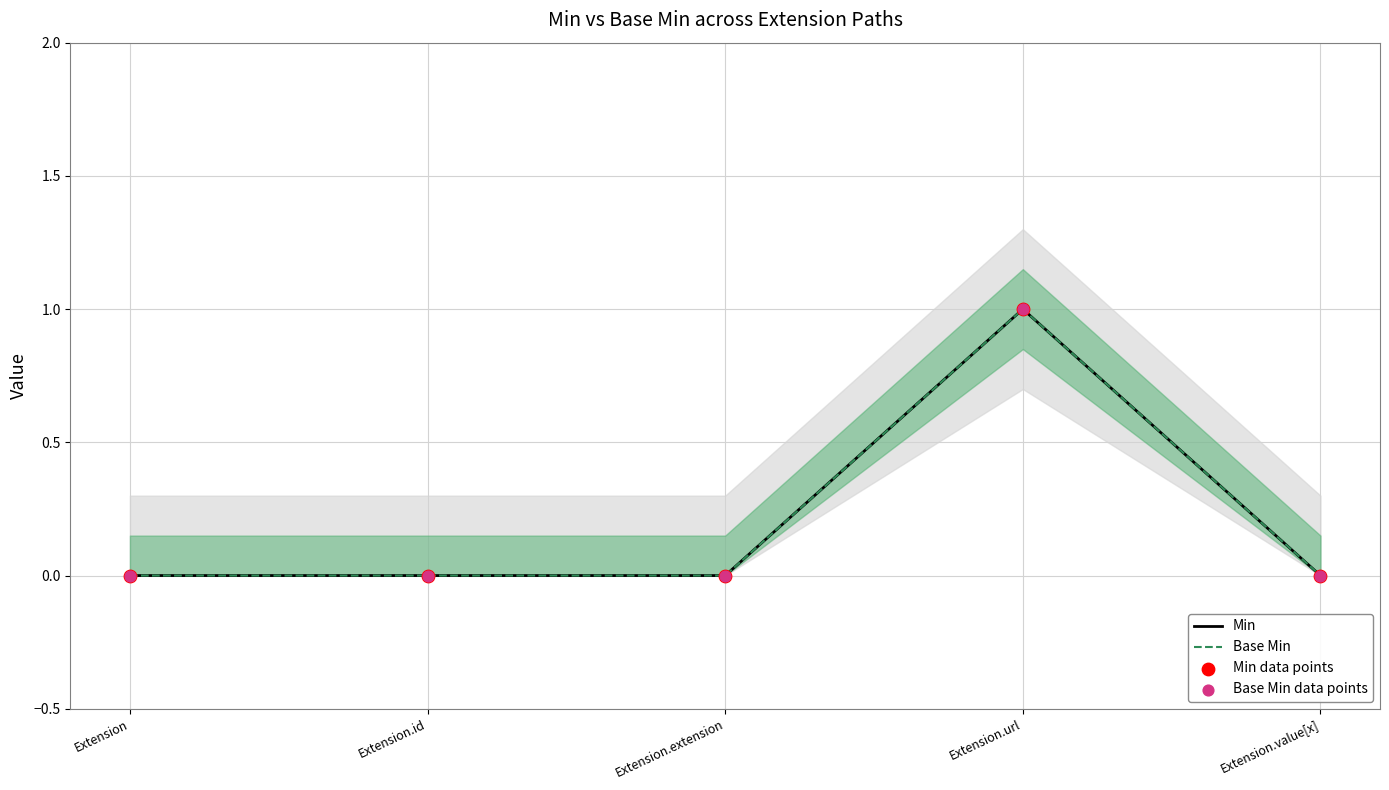

What are all the series names shown in the legend?

Min, Base Min, Min data points, Base Min data points